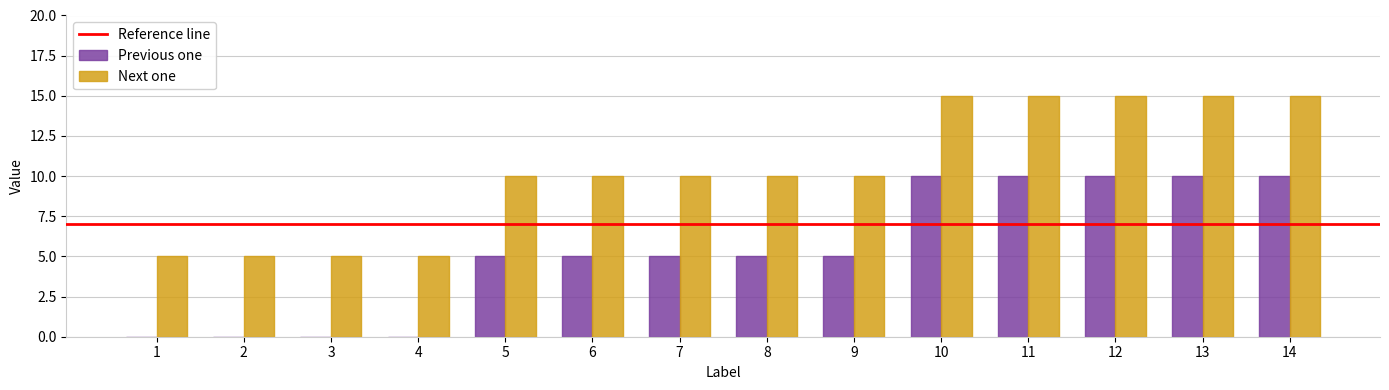

Reading left to right, extract all data points from this chart.

Previous one: 1=0	2=0	3=0	4=0	5=5	6=5	7=5	8=5	9=5	10=10	11=10	12=10	13=10	14=10
Next one: 1=5	2=5	3=5	4=5	5=10	6=10	7=10	8=10	9=10	10=15	11=15	12=15	13=15	14=15